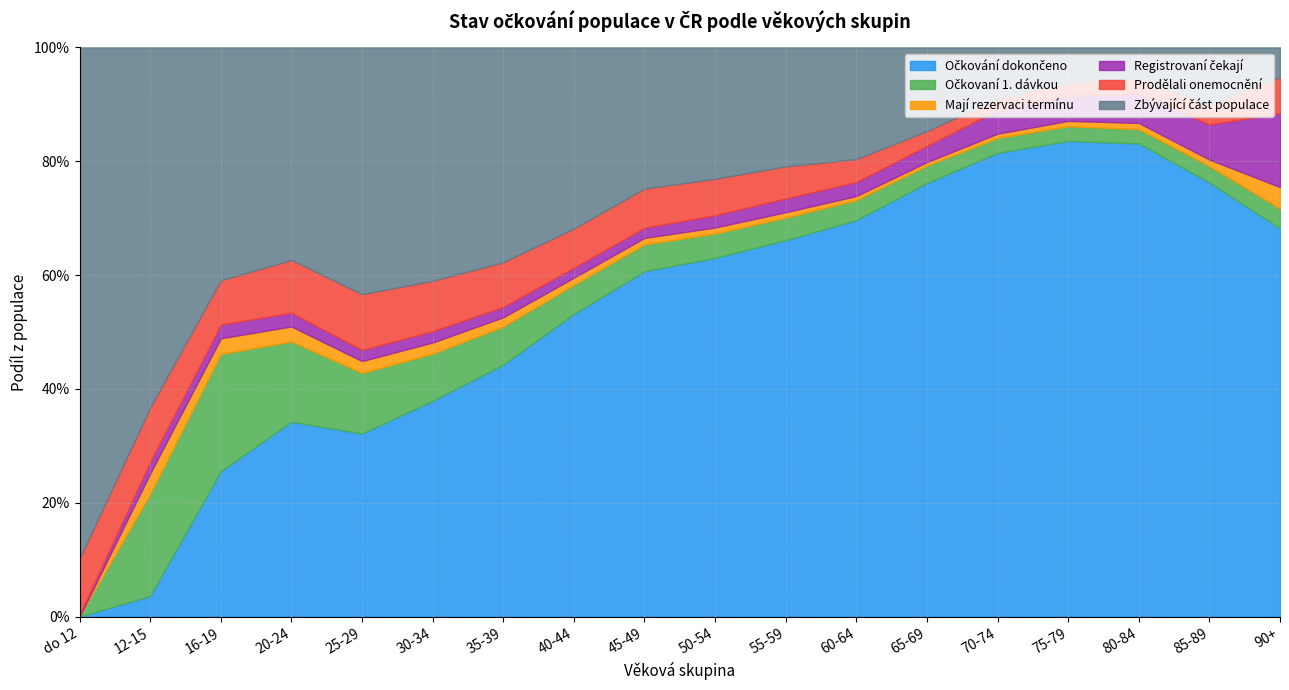

At 30-34, list the series in order from largest to smallest.

Zbývající část populace, Očkování dokončeno, Prodělali onemocnění, Očkovaní 1. dávkou, Registrovaní čekají, Mají rezervaci termínu